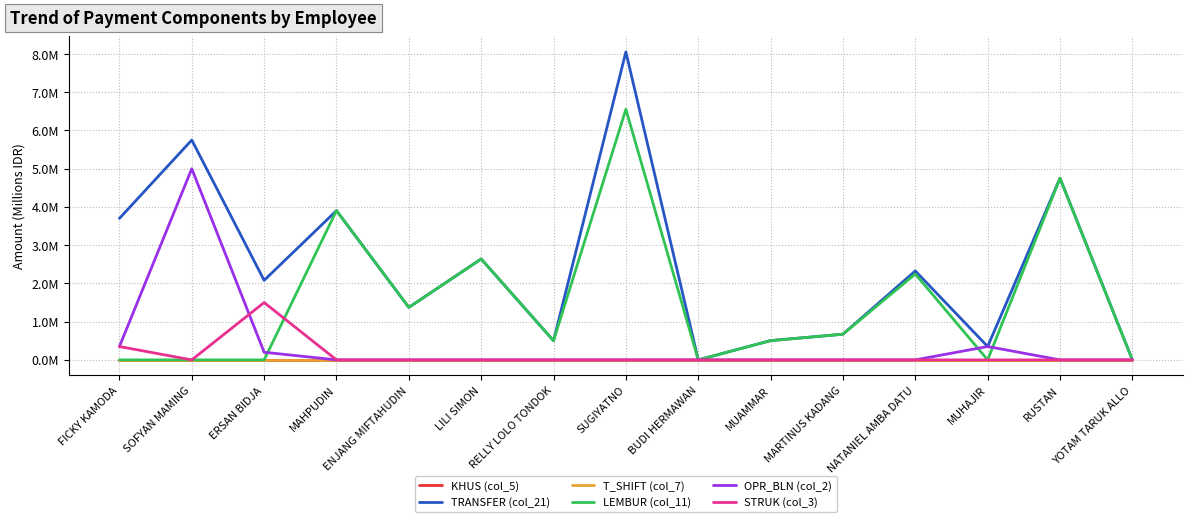

The value of STRUK (col_3) at MUHAJIR is -1.0. True or false?

False